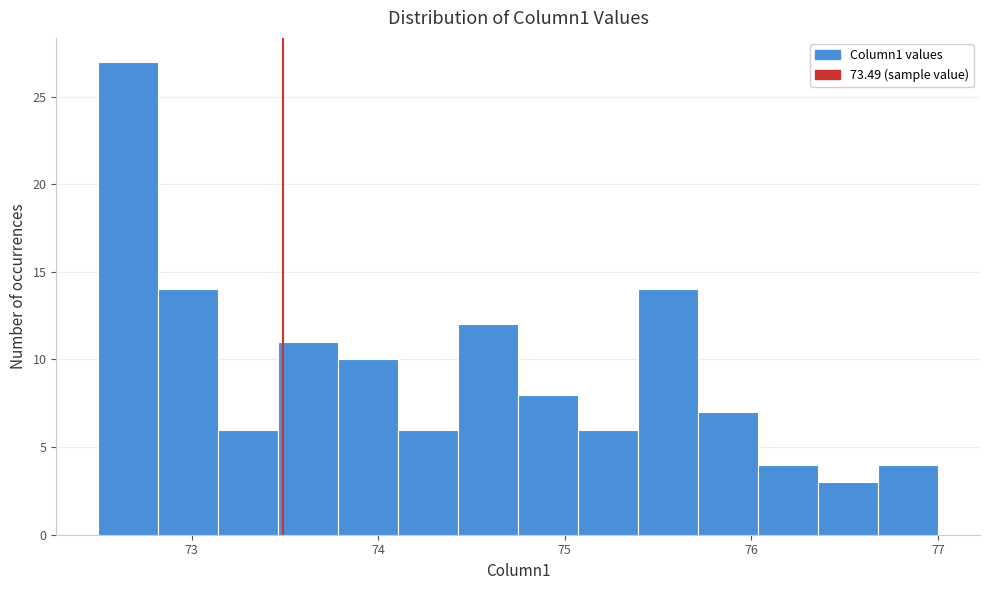

Around what value on the x-axis is the tallest bar? Give the approximate position of its centre, as read against the axis.

72.7